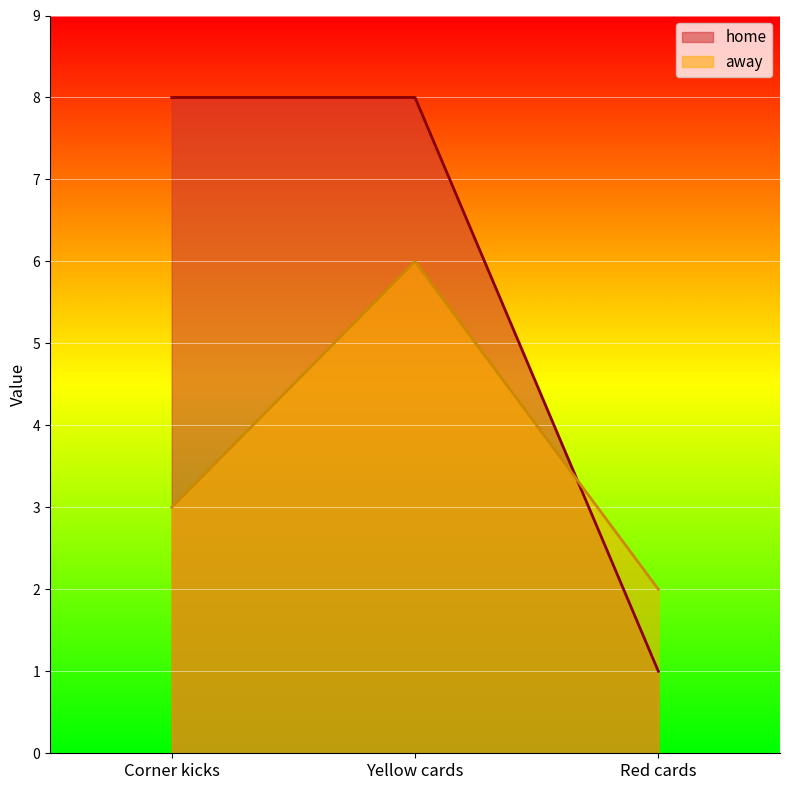

Reading right to left, transcribe all the data shown in this chart.

home: Red cards=1	Yellow cards=8	Corner kicks=8
away: Red cards=2	Yellow cards=6	Corner kicks=3